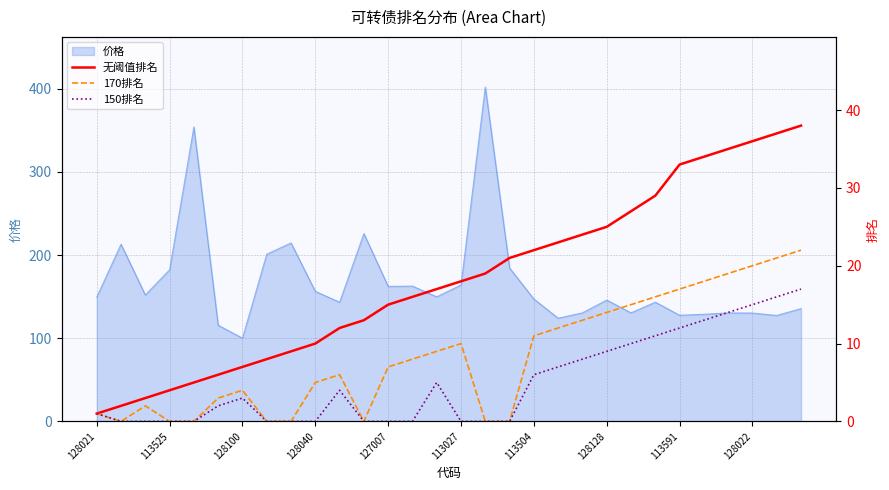

How many lines are shown in the chart?

3